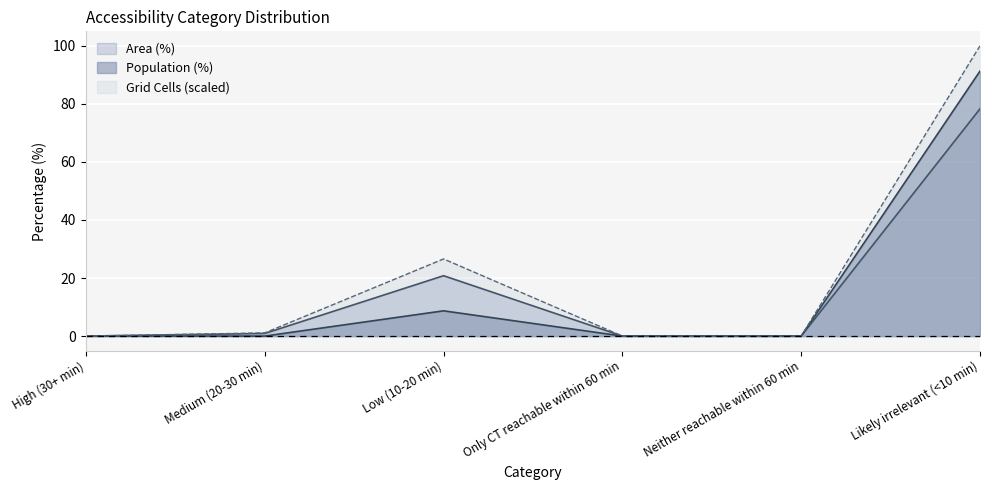

Which series has the widest spread of values?

Grid Cells (scaled)